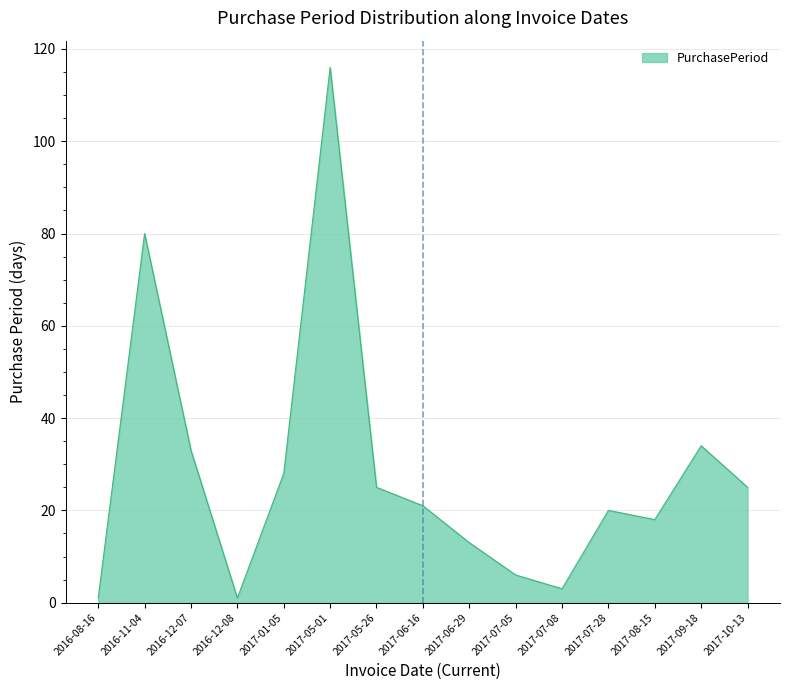

True or false: there are more than 0 points higher than both neighbors.

True